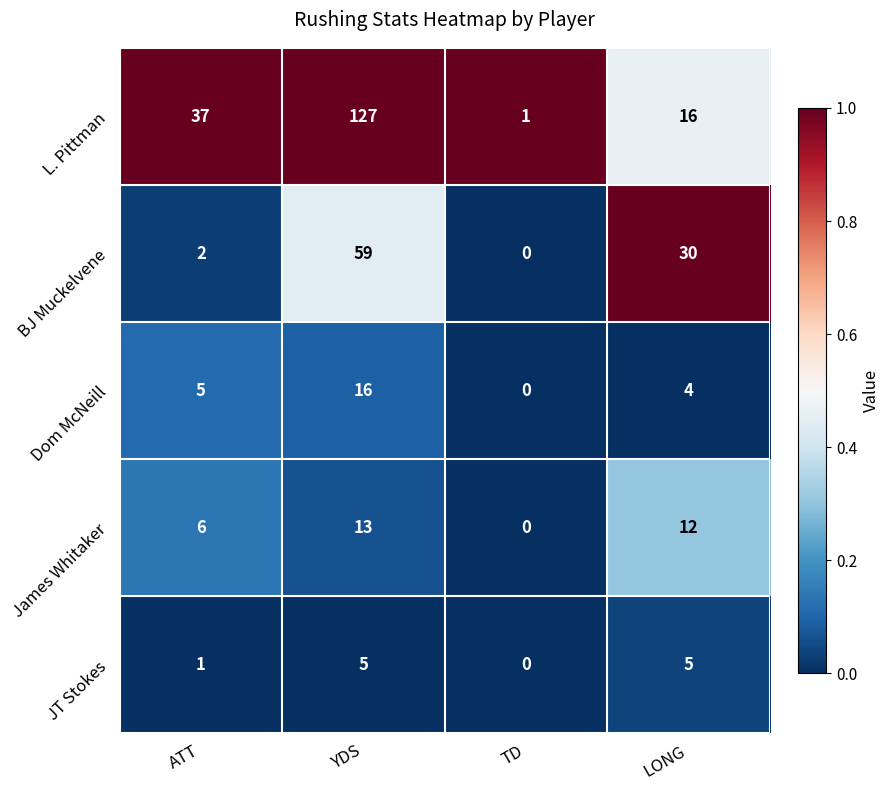

Which series has the widest spread of values?

L. Pittman